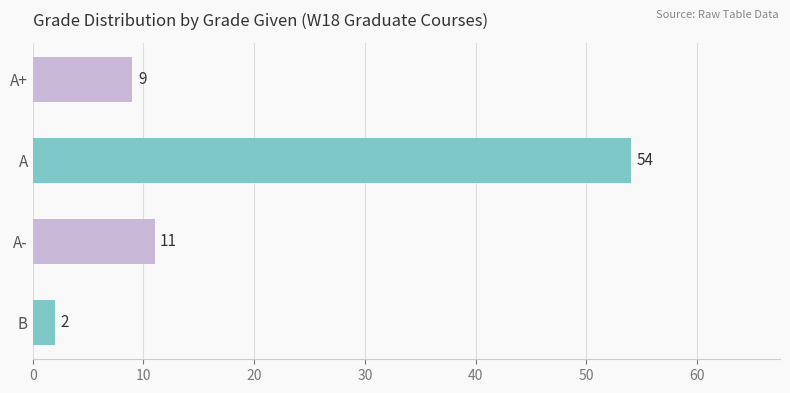

Rank the categories by value from highest to lowest.

A, A-, A+, B